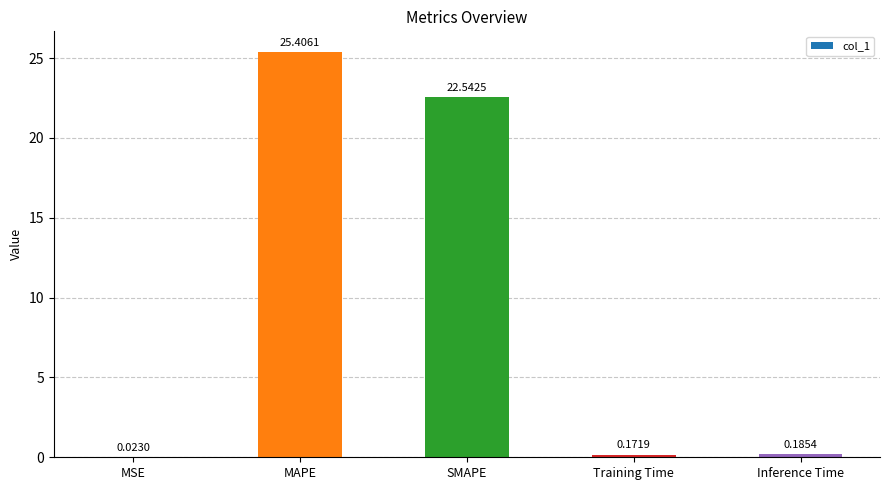

What is the sum of all values?

48.3